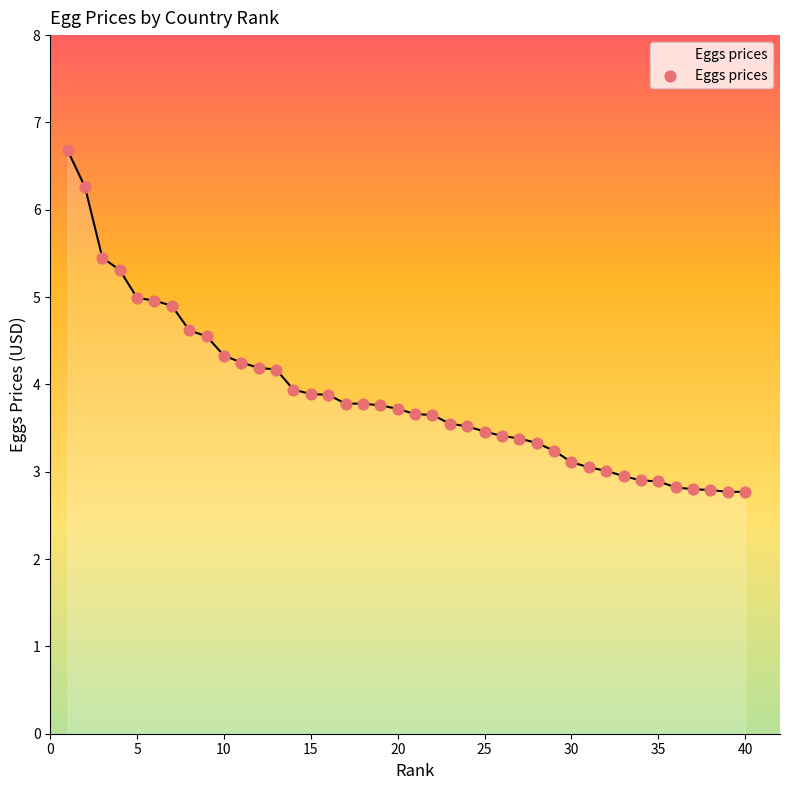

What is the minimum value shown in the chart?

2.8